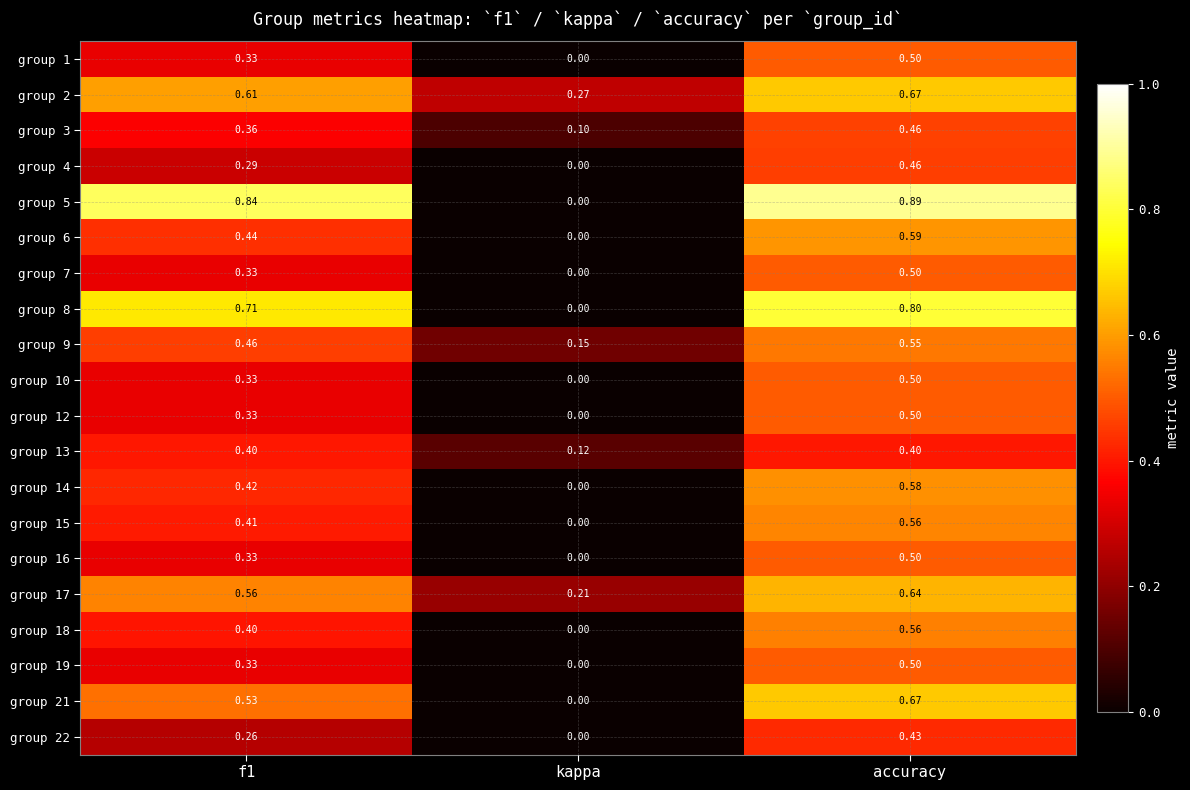

How many distinct data groups are displayed?

20